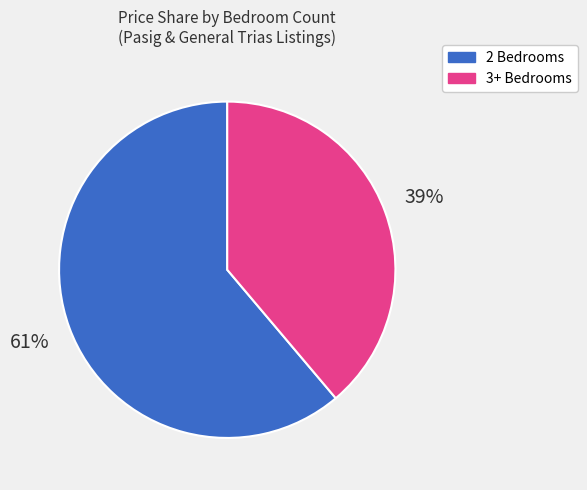

Does any single category account for the majority?

Yes